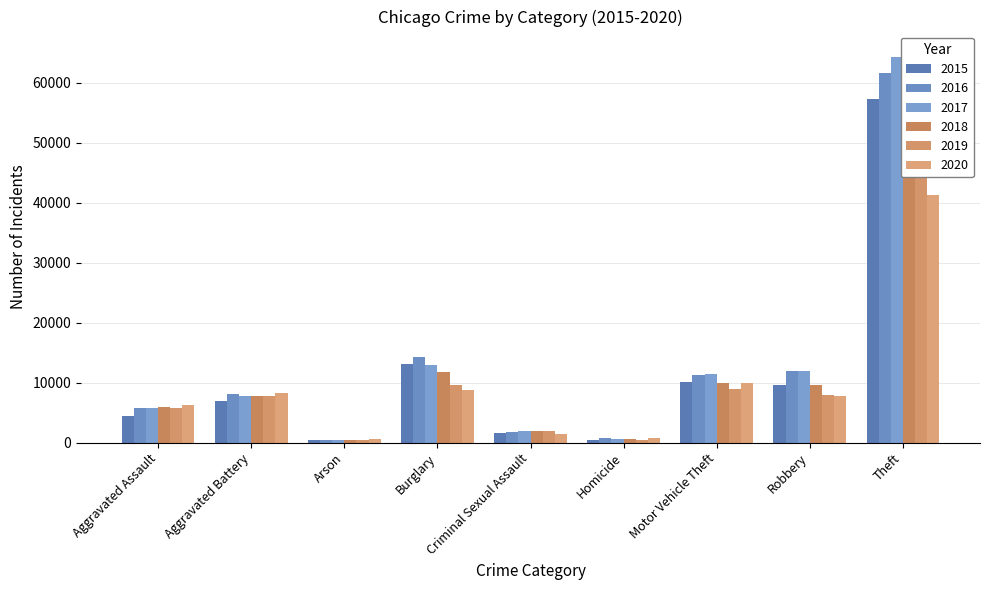

What is the average value of the 2016 series?

12899